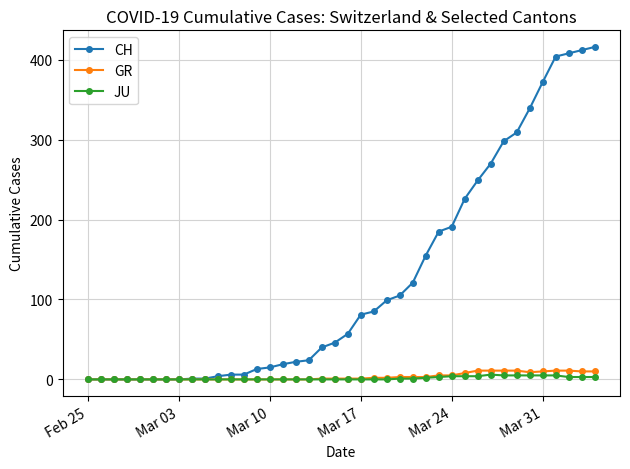

Which series has the largest range (max minus min)?

CH